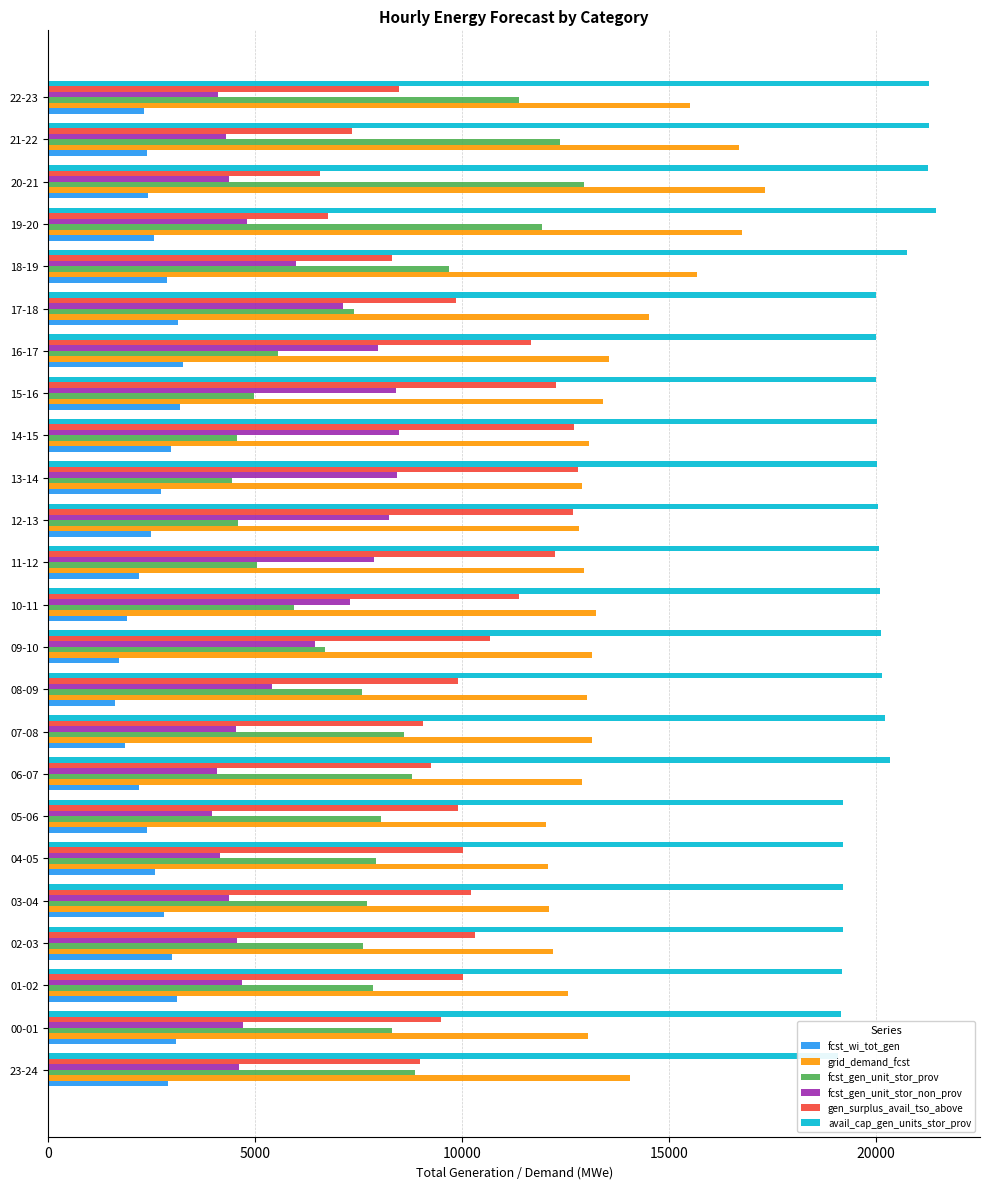

Which series has the largest total across all categories?

avail_cap_gen_units_stor_prov